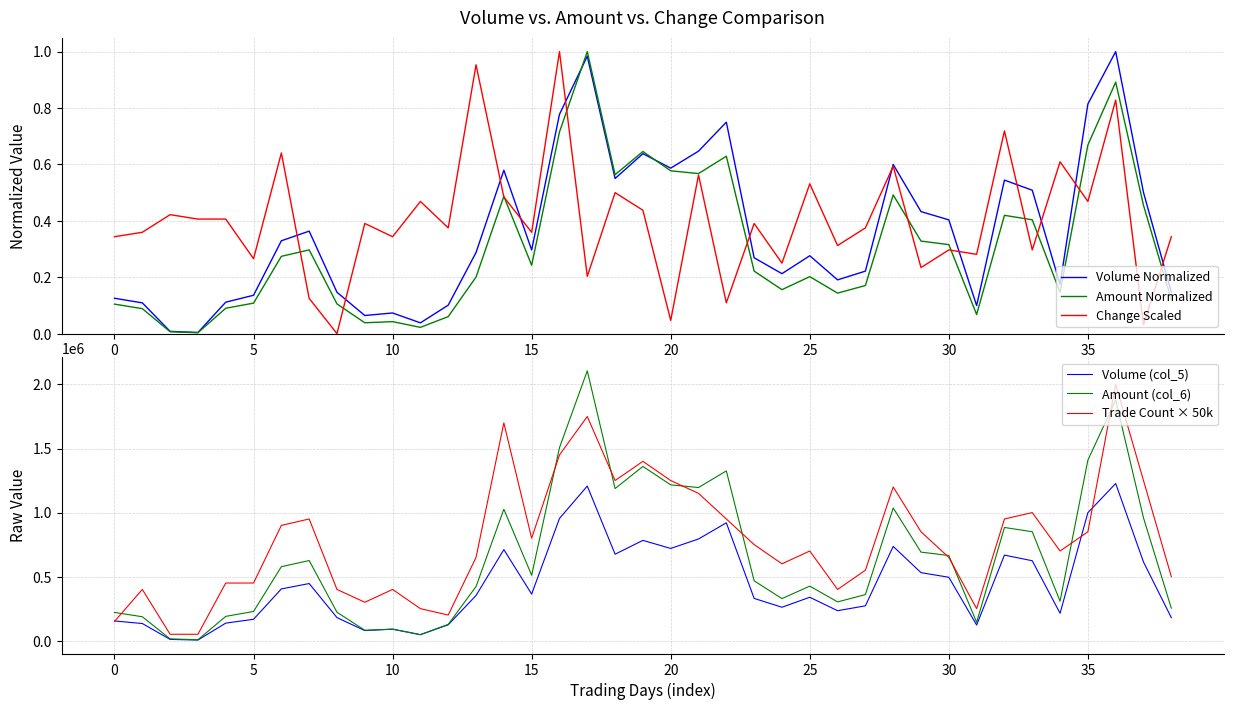

Is this an area chart (filled region under the line)?

No